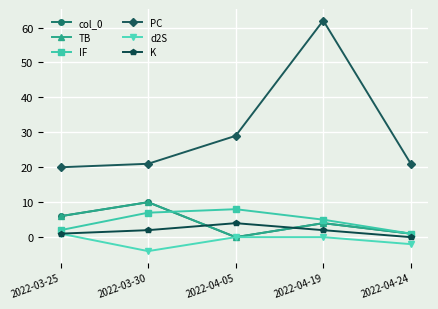

How many values in d2S are above zero?

1